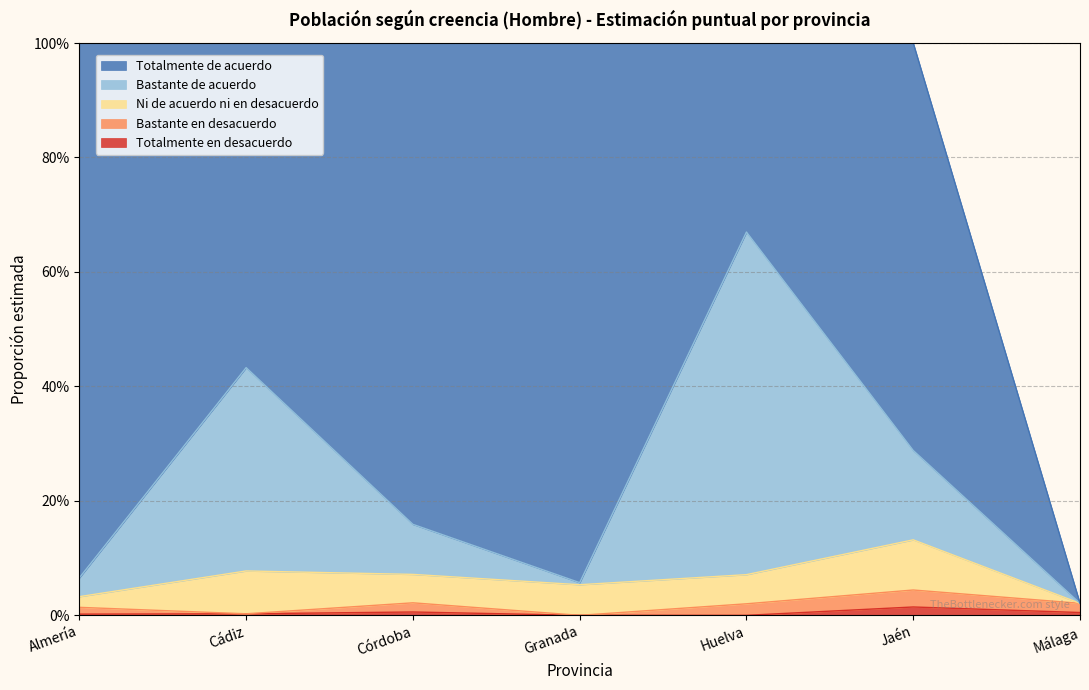

How many lines are shown in the chart?

5